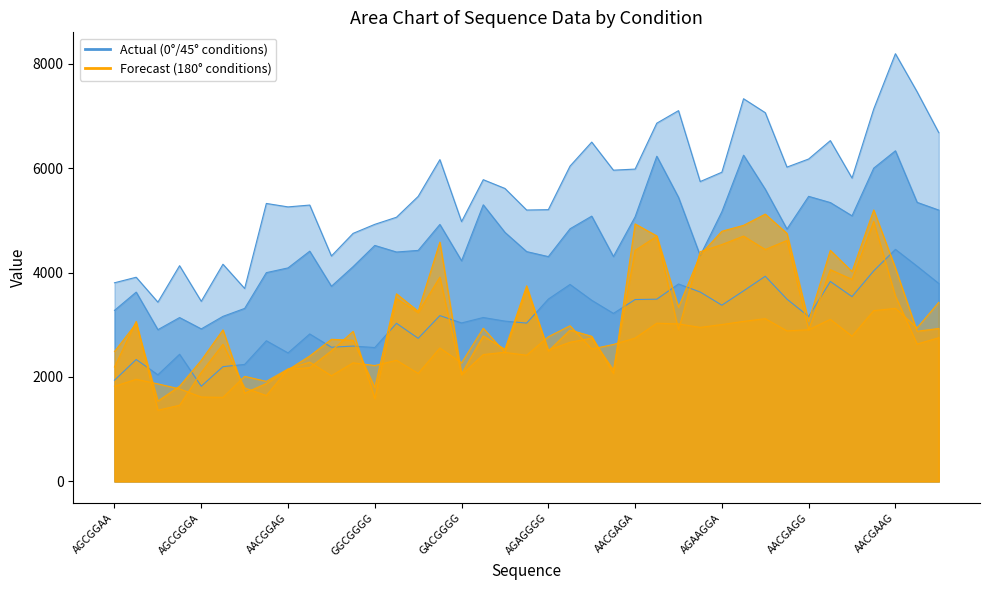

The value of 1_0_2 at AGCAGAG is 4272. True or false?

False